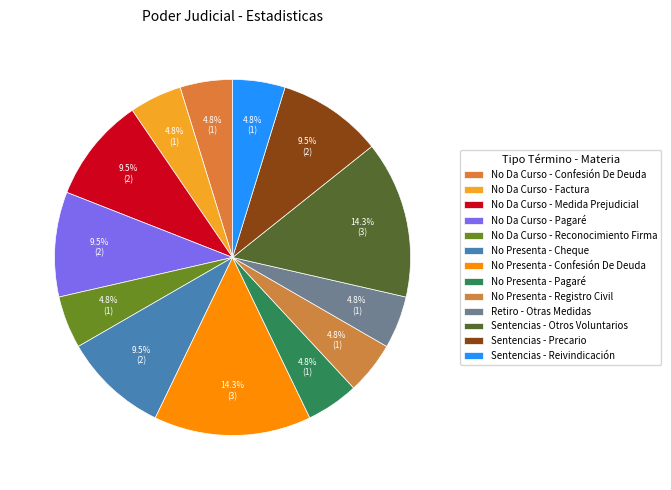

Is it true that No Da Curso - Reconocimiento Firma is 5% of the pie?

True